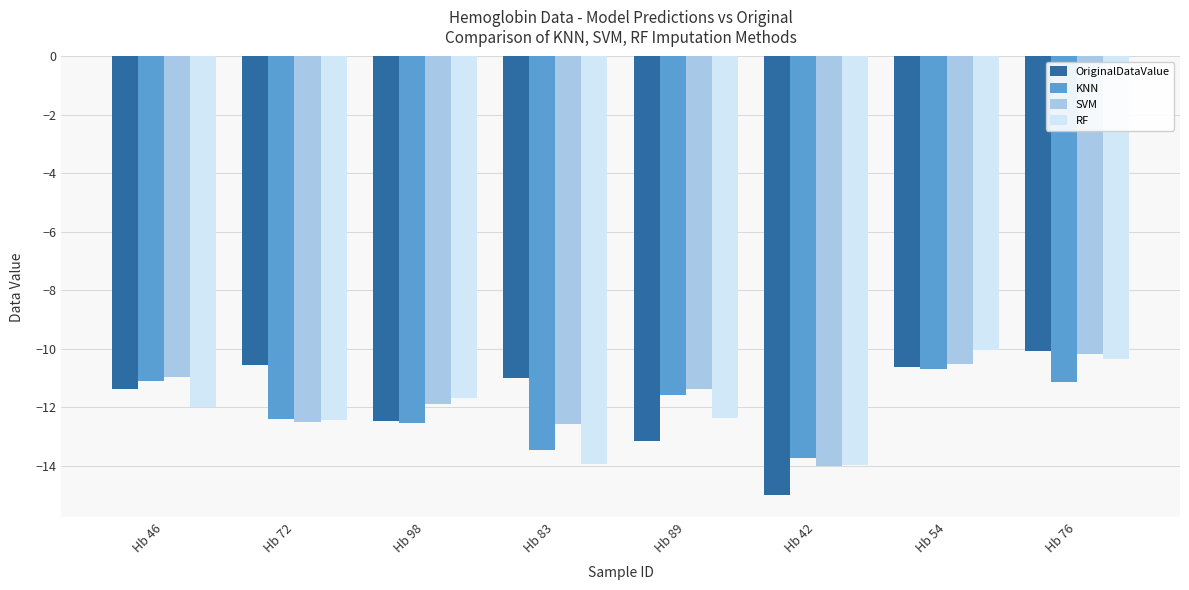

What is the difference between the second highest and second lowest values in the RF series?

3.6